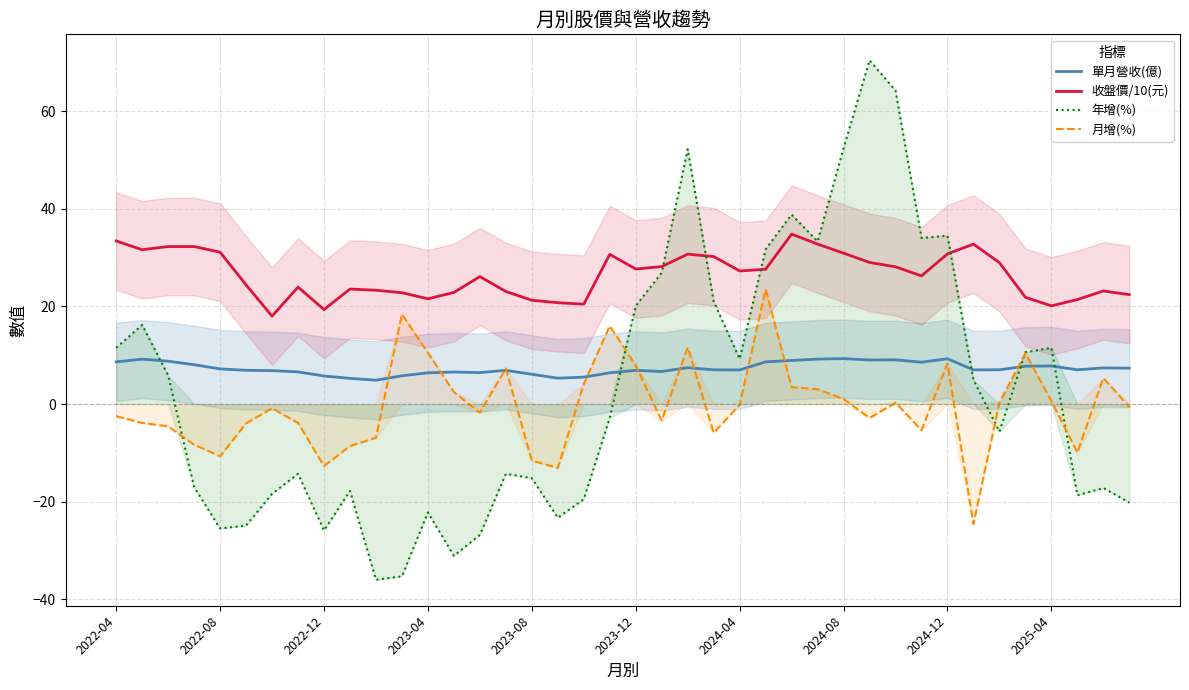

True or false: 收盤價/10(元) has more than 1 points higher than both neighbors.

True